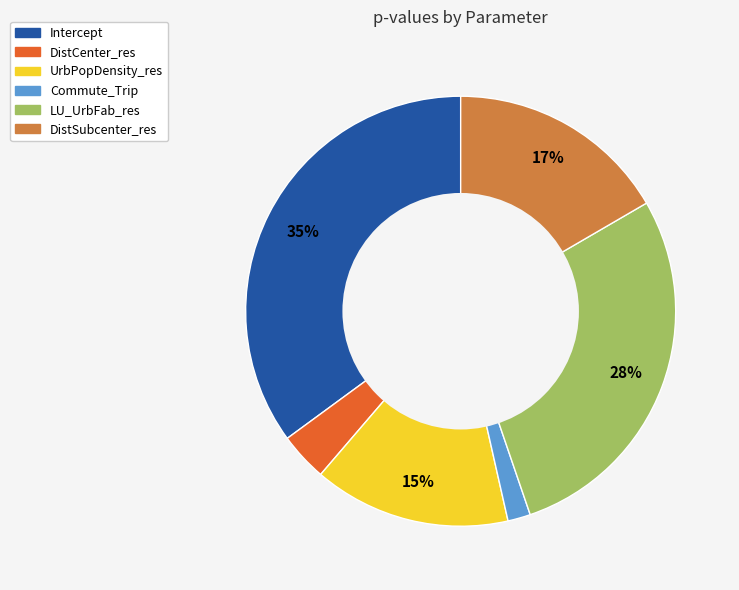

To the nearest percent, what is the difference between the LU_UrbFab_res and Intercept slice percentages?

7%